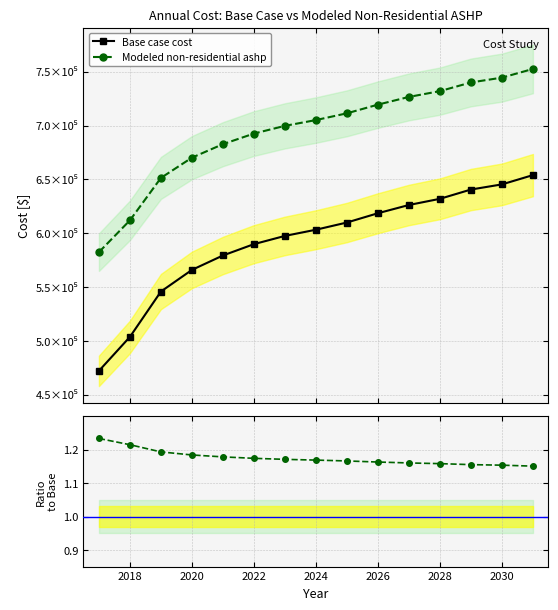

What is the sum of all Modeled non-residential ashp values?

17.6